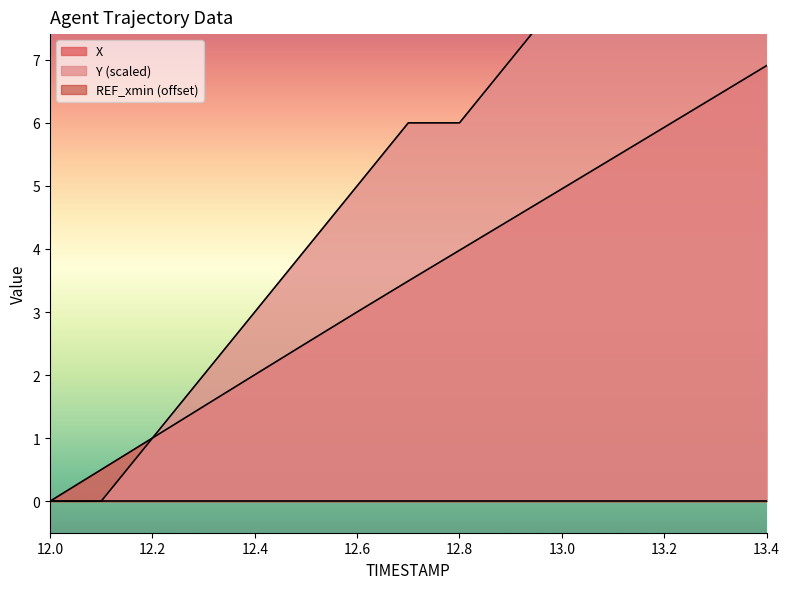

What is the label of the 8th point from the left?

13.4